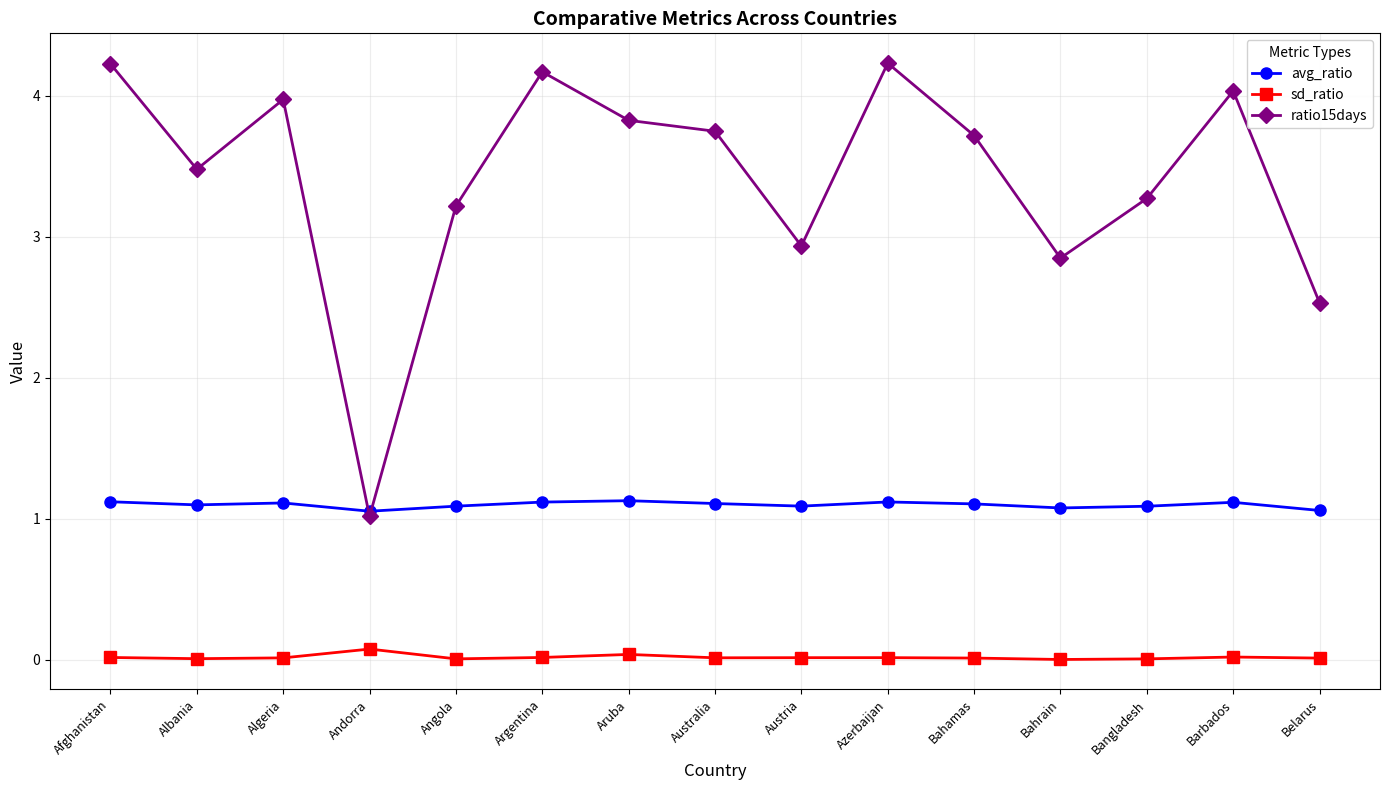

How many lines are shown in the chart?

3